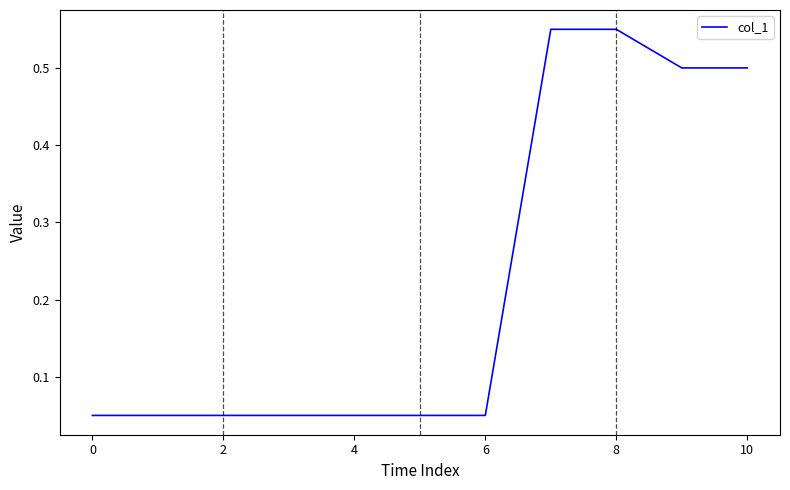

Does the chart display data point markers on the line(s)?

No